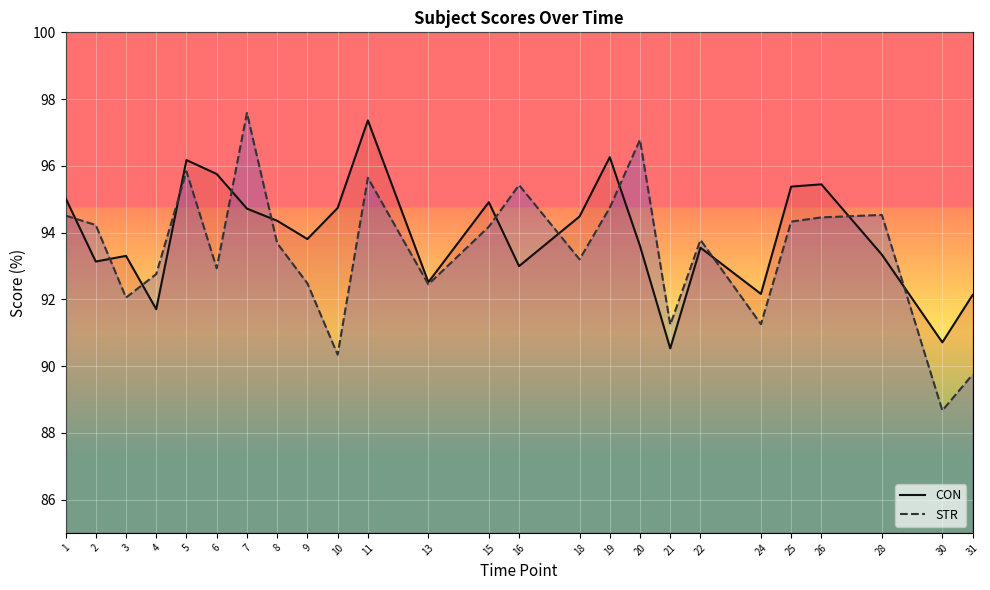

What is the difference between the second highest and second lowest values in the CON series?

5.6